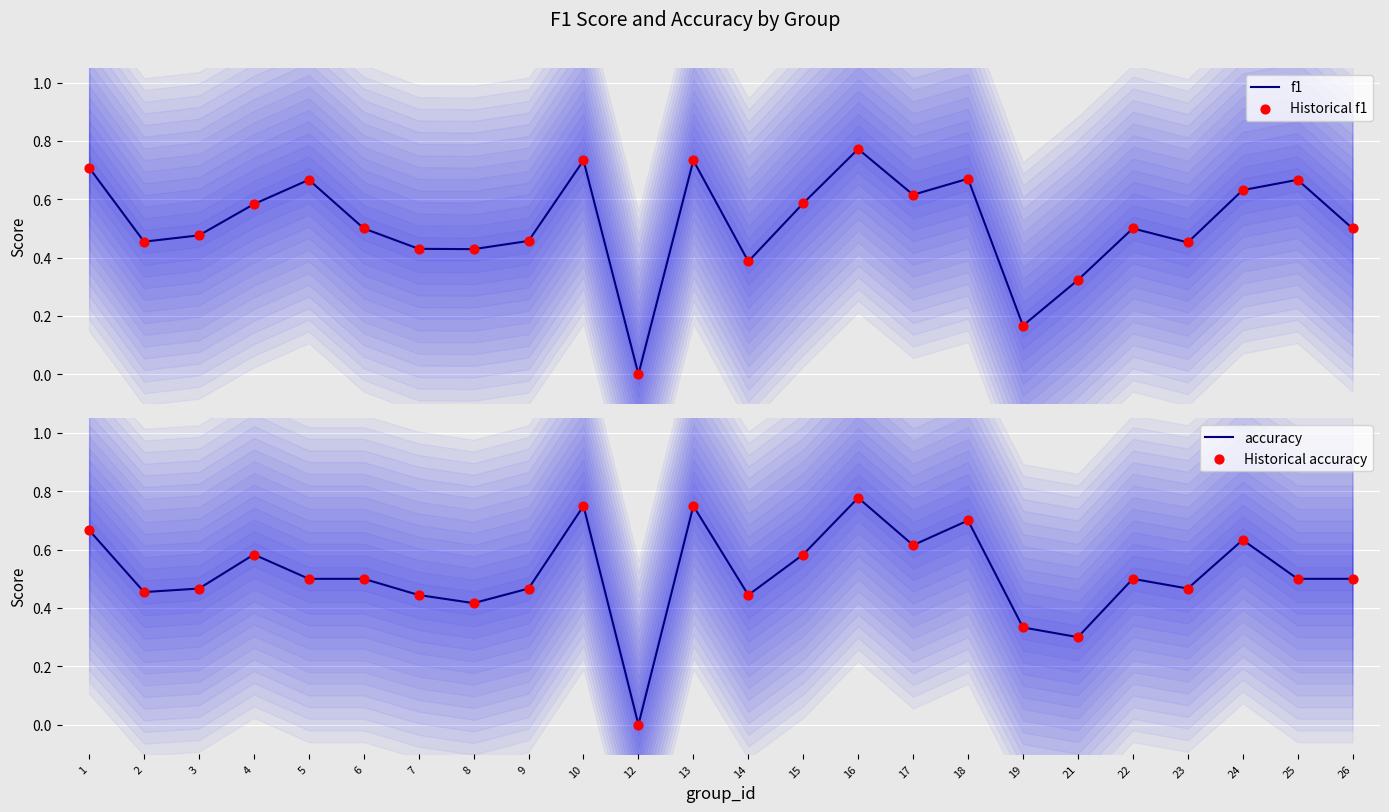

At how many categories does at least one series exceed 0?

23